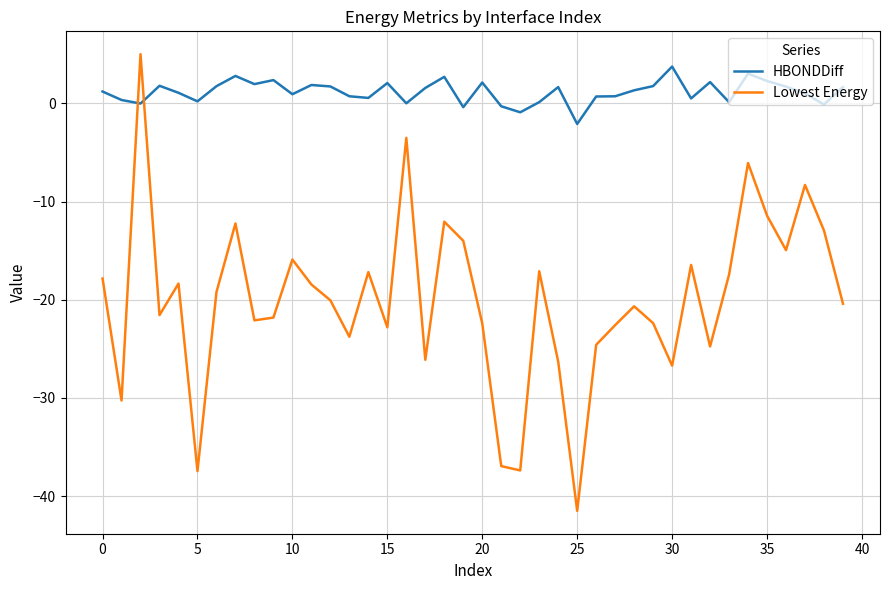

Rank the series by their average value, from highest to lowest.

HBONDDiff, Lowest Energy